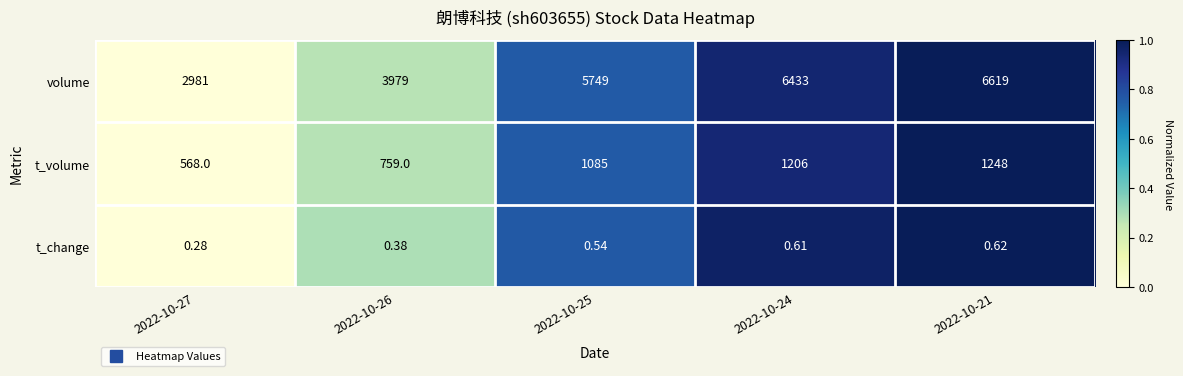

What is the total value across all series at 2022-10-21?

7867.6